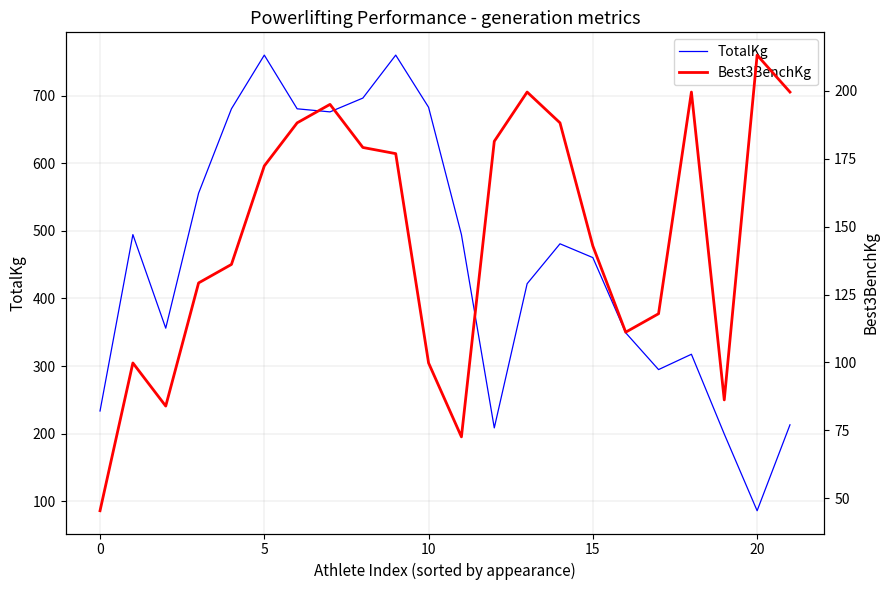

What is the maximum value for TotalKg?

759.8